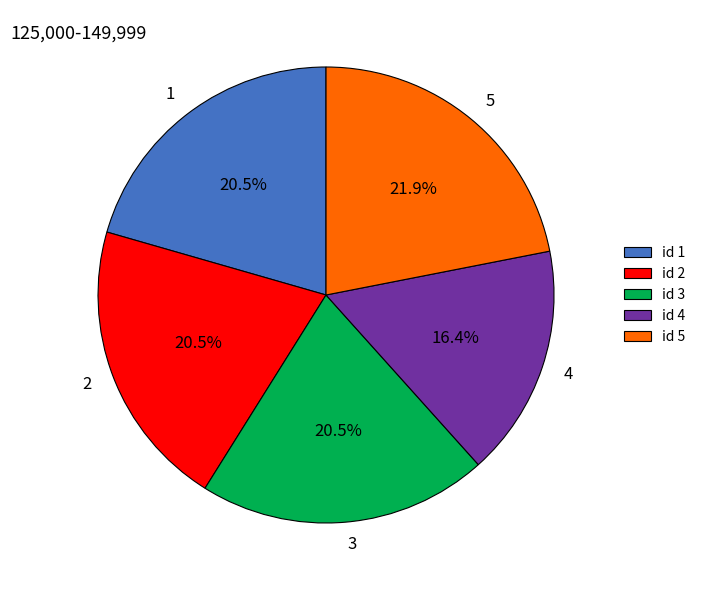

What is the total percentage of 2 and 5?

42.5%